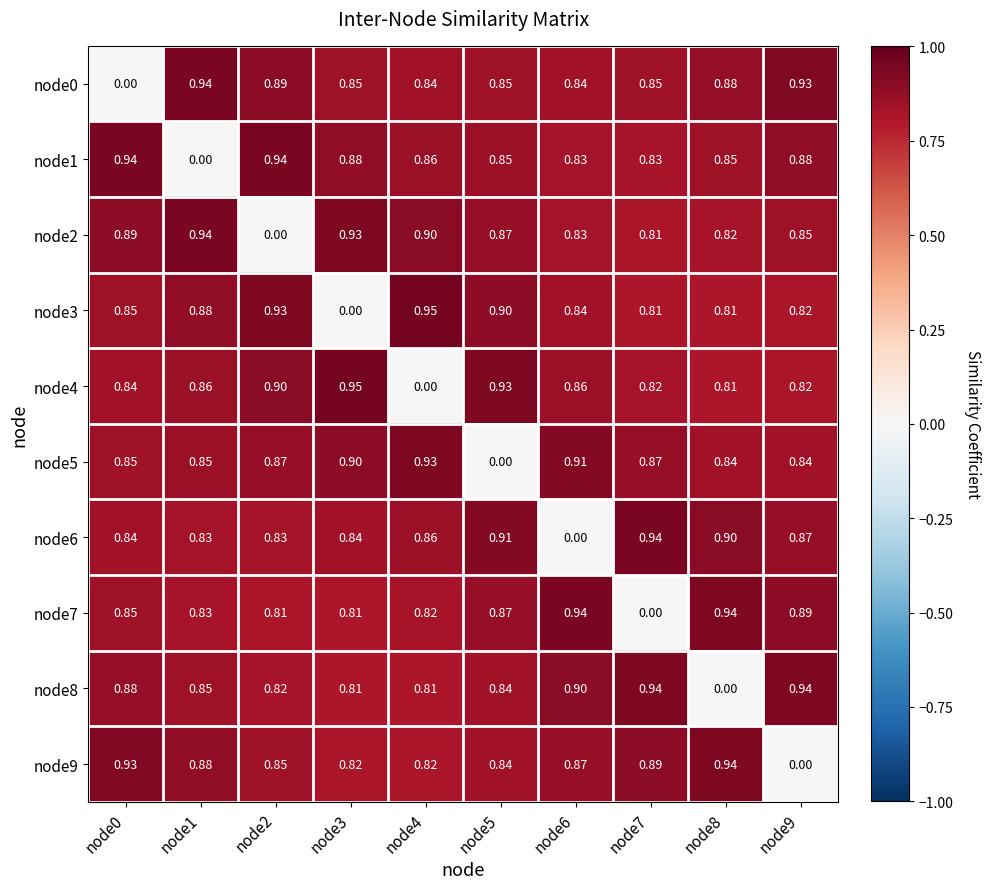

Is the value of node8 at node6 greater than the value of node3 at node9?

Yes